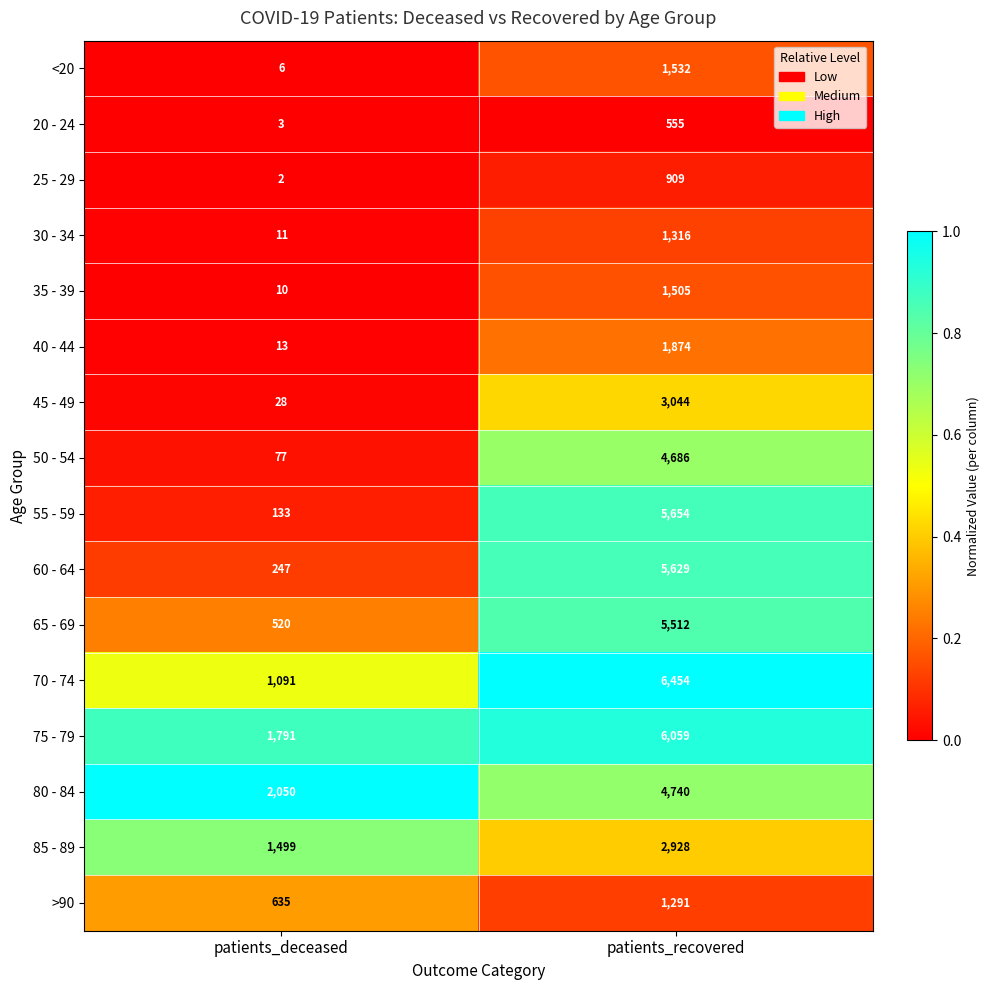

Which series changed the most between patients_deceased and patients_recovered?

55 - 59